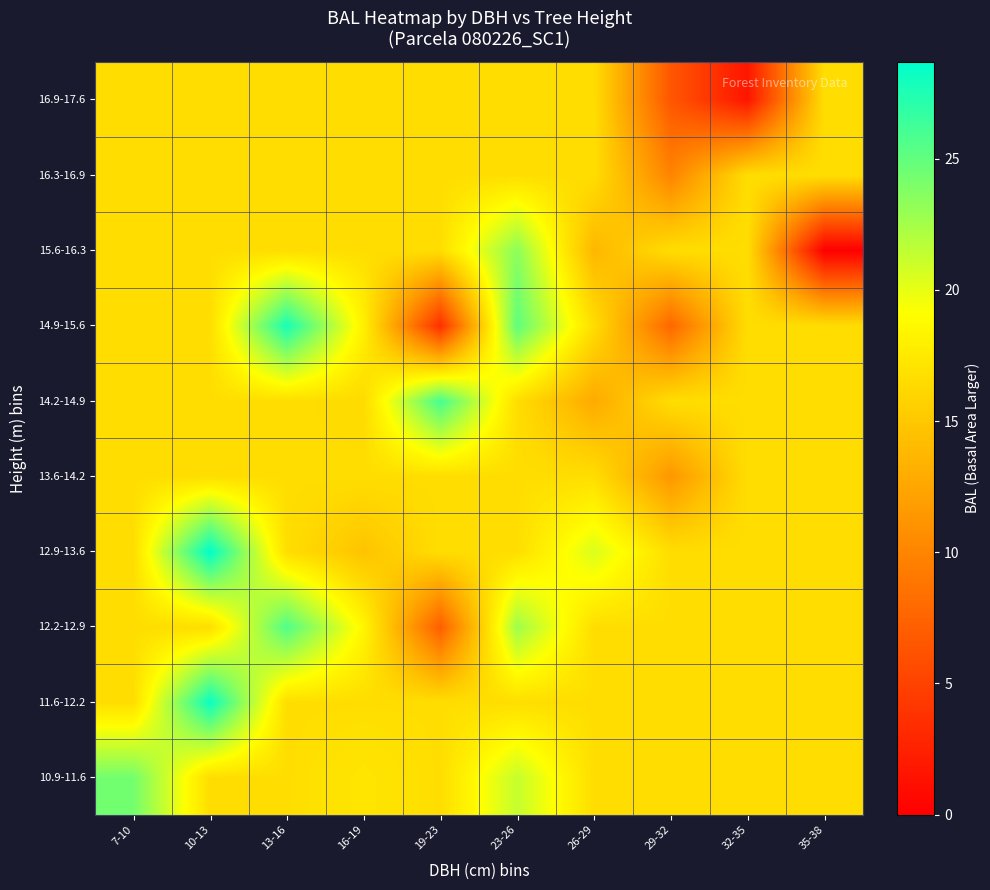

List the series in order of their peak value, lowest first.

13.6-14.2, 16.3-16.9, 16.9-17.6, 15.6-16.3, 10.9-11.6, 12.2-12.9, 14.2-14.9, 14.9-15.6, 11.6-12.2, 12.9-13.6